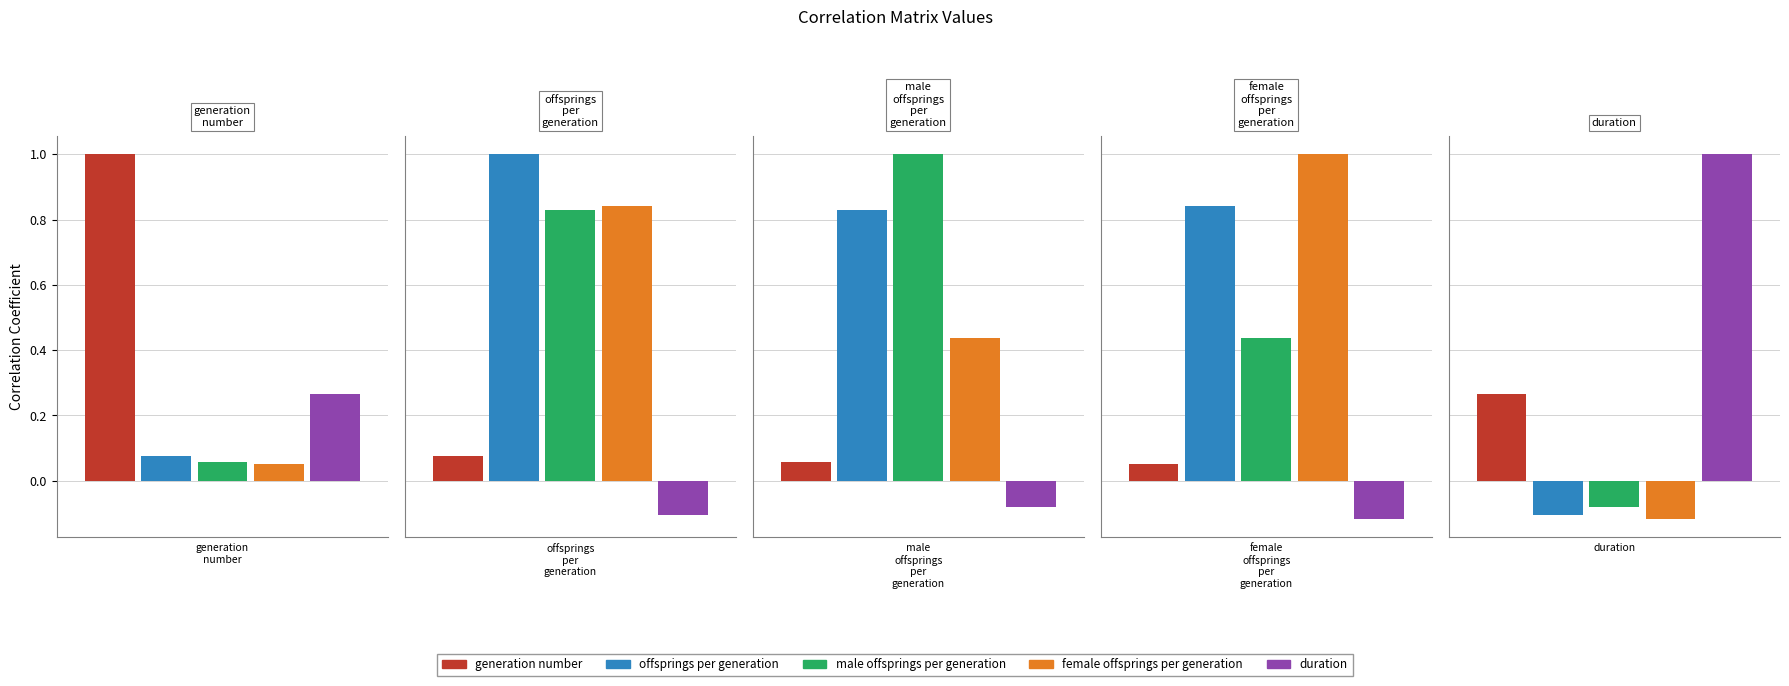

Which category has the lowest value across all series?

duration